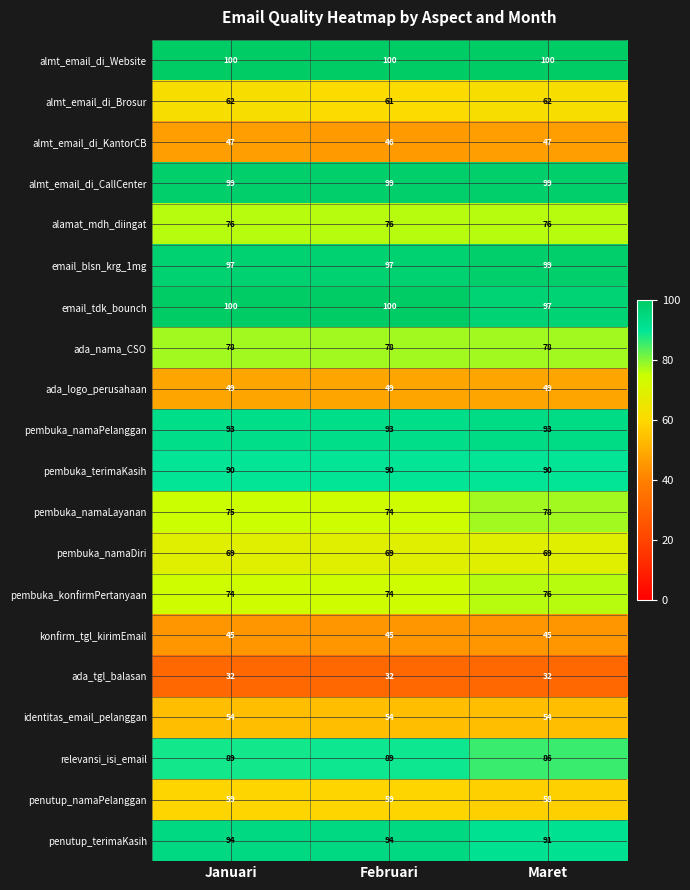

What value does the pembuka_terimaKasih series have at Januari?

90